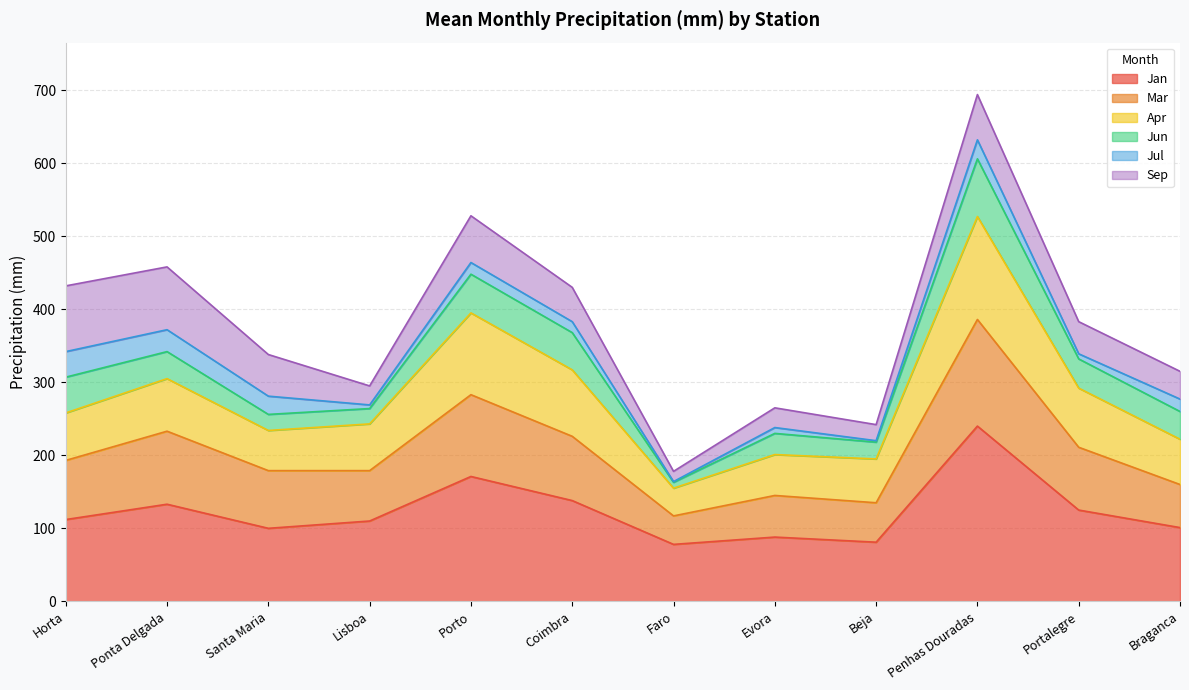

Which category has the highest value in the Jan series?

Penhas Douradas